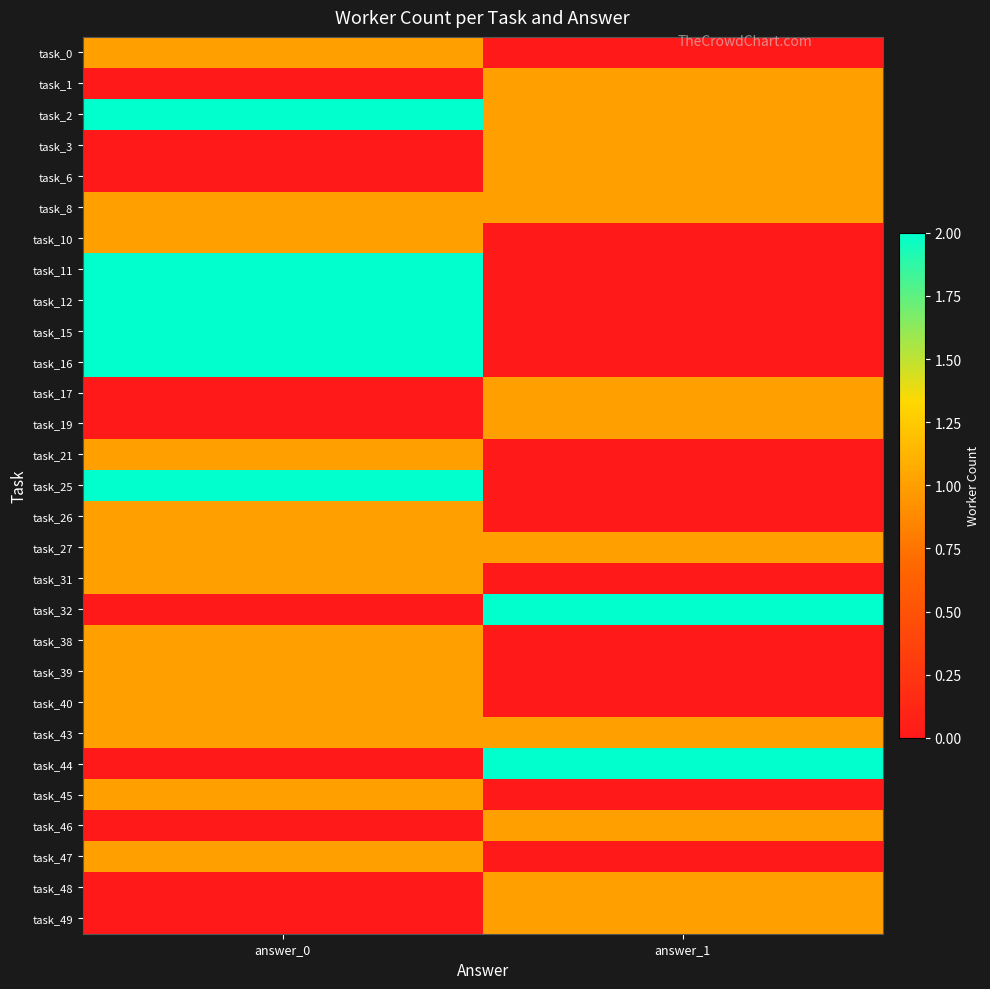

At answer_0, list the series in order from smallest to largest.

task_1, task_3, task_6, task_17, task_19, task_32, task_44, task_46, task_48, task_49, task_0, task_8, task_10, task_21, task_26, task_27, task_31, task_38, task_39, task_40, task_43, task_45, task_47, task_2, task_11, task_12, task_15, task_16, task_25